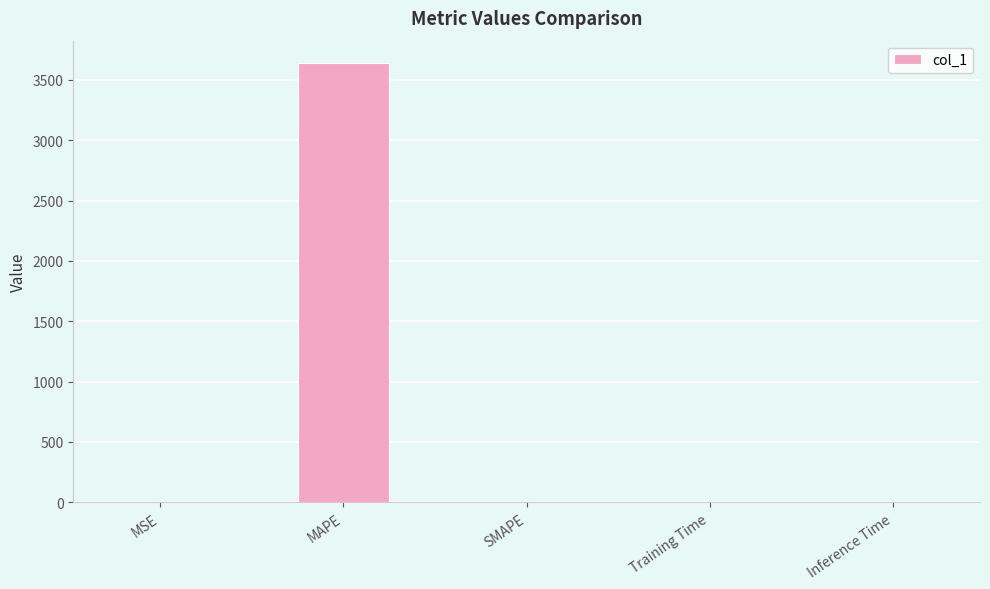

At which category does the chart reach its peak across all series?

MAPE